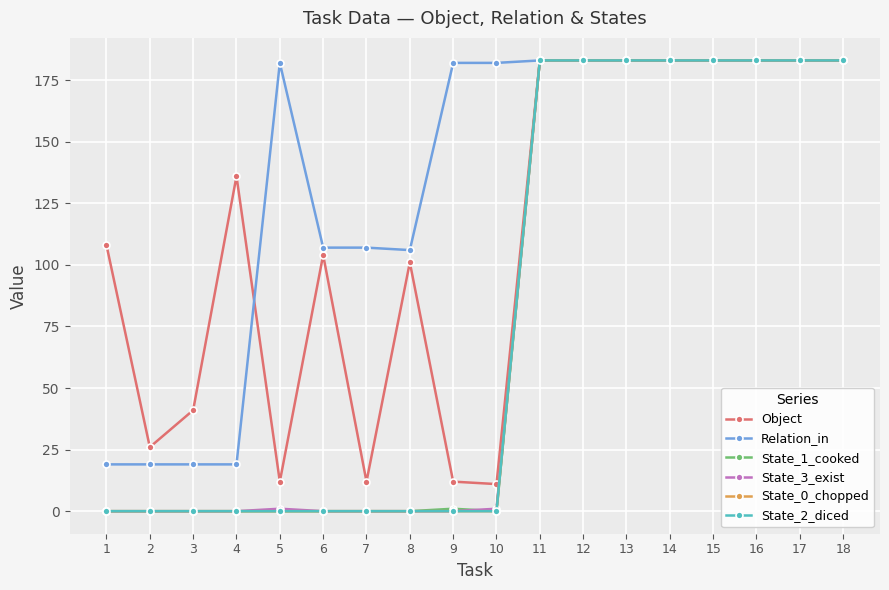

What is the sum of the State_0_chopped values at 12 and 17?

366